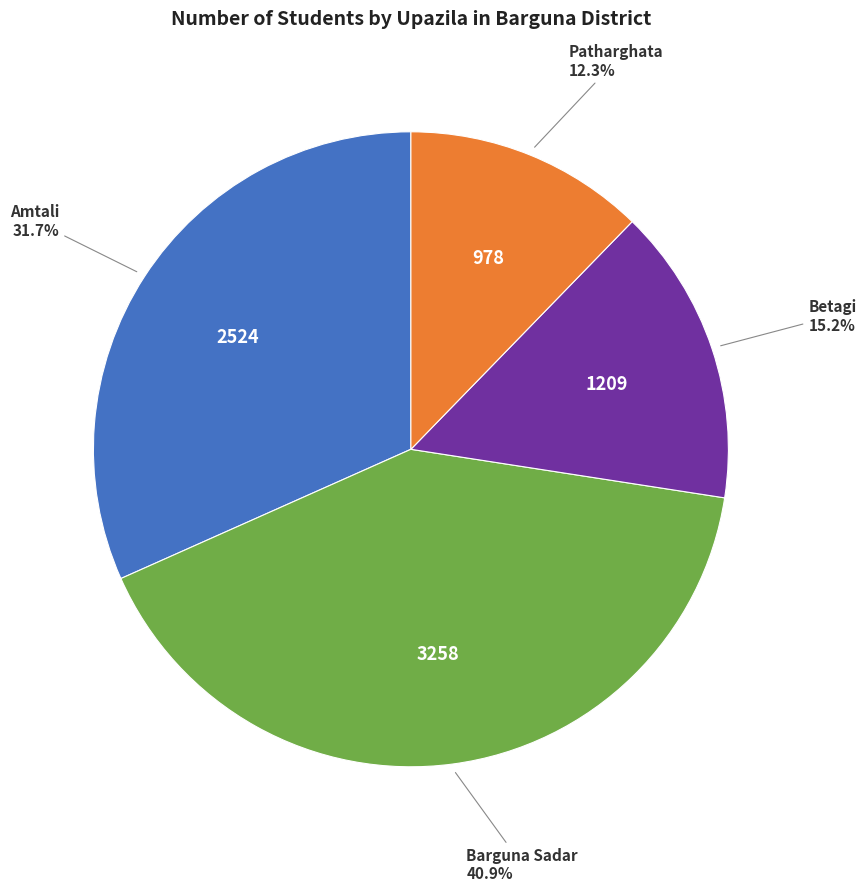

To the nearest percent, what is the average slice percentage?

25%